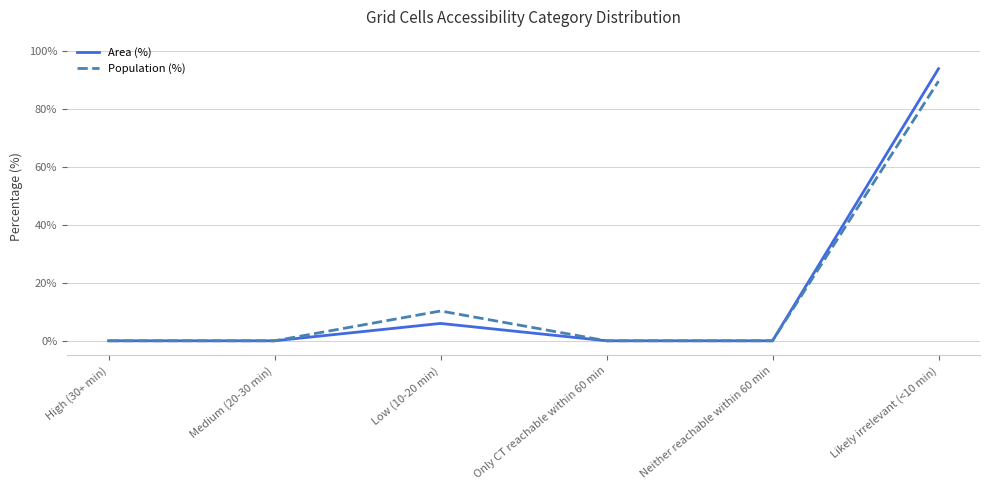

Which series changed the most between Low (10-20 min) and Likely irrelevant (<10 min)?

Area (%)